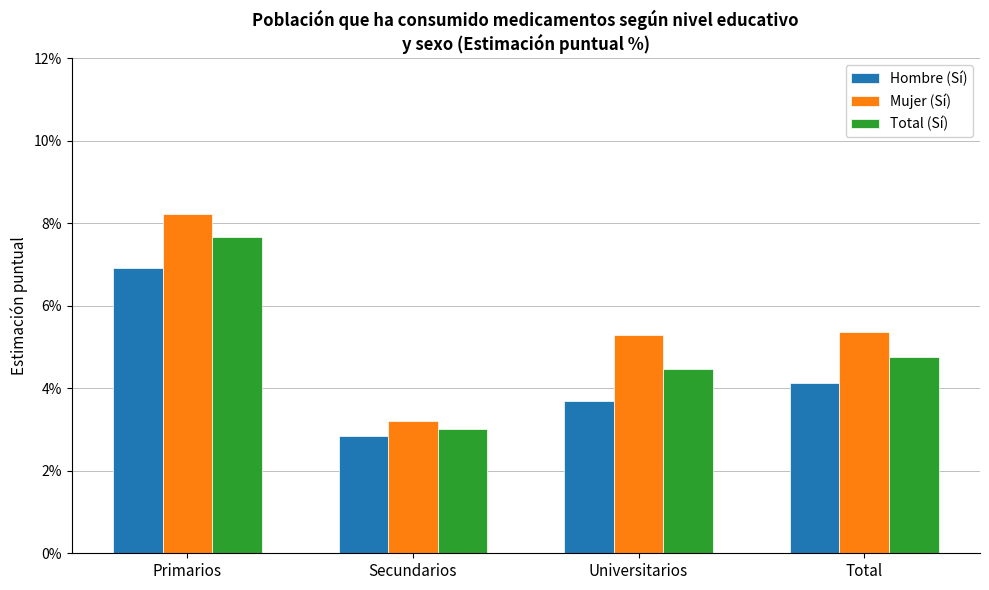

What are all the series names shown in the legend?

Hombre (Sí), Mujer (Sí), Total (Sí)